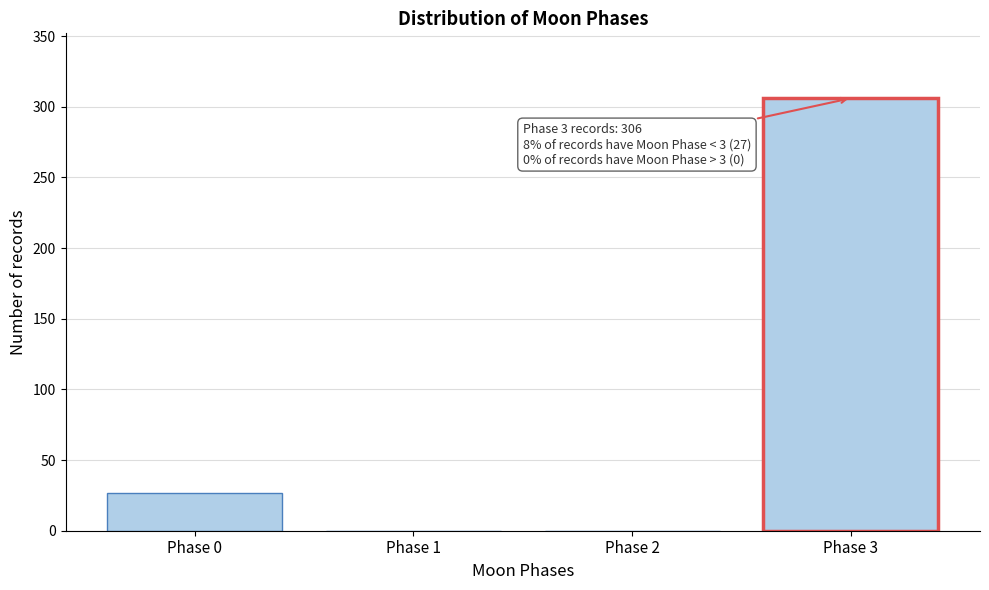

Reading left to right, extract all data points from this chart.

Phase 0=27	Phase 1=0	Phase 2=0	Phase 3=306